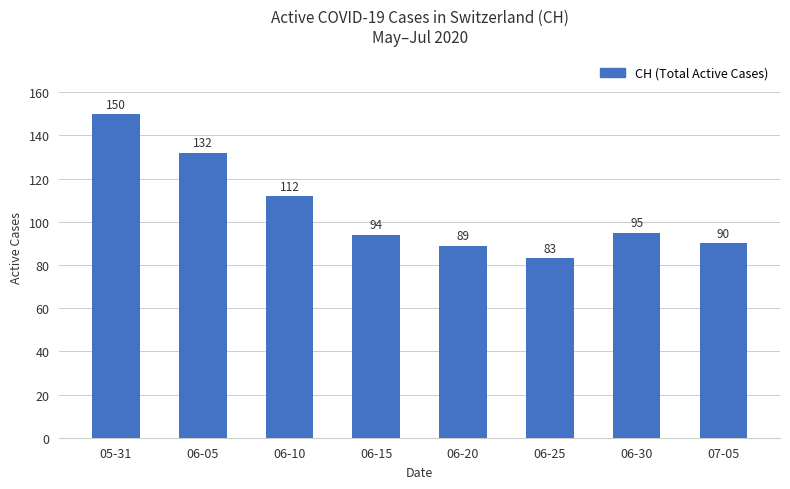

The value at 06-10 is 68. True or false?

False